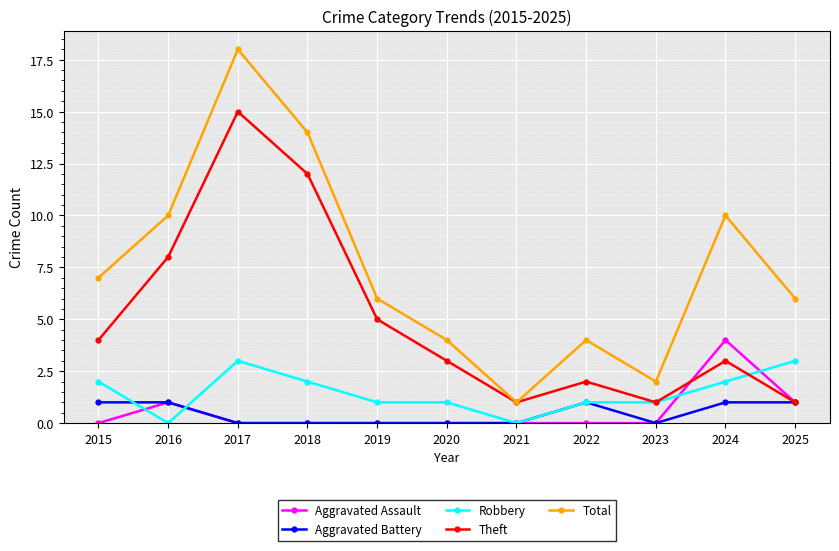

Which series has the largest total across all categories?

Total